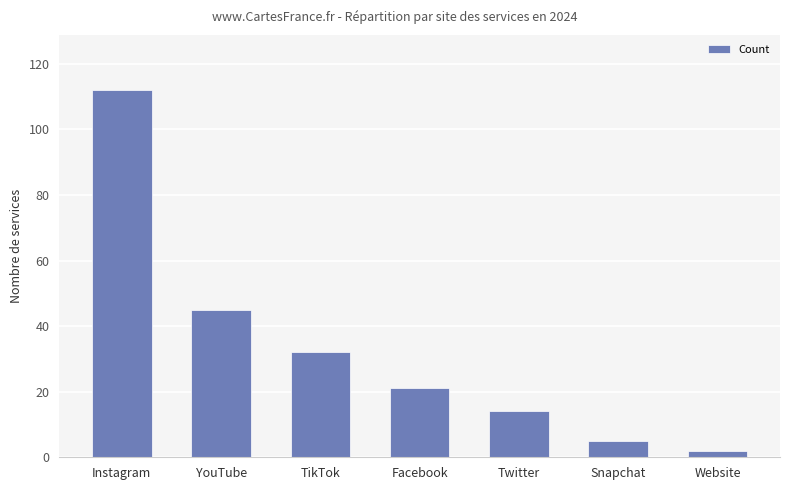

Reading left to right, transcribe all the data shown in this chart.

Instagram=112	YouTube=45	TikTok=32	Facebook=21	Twitter=14	Snapchat=5	Website=2